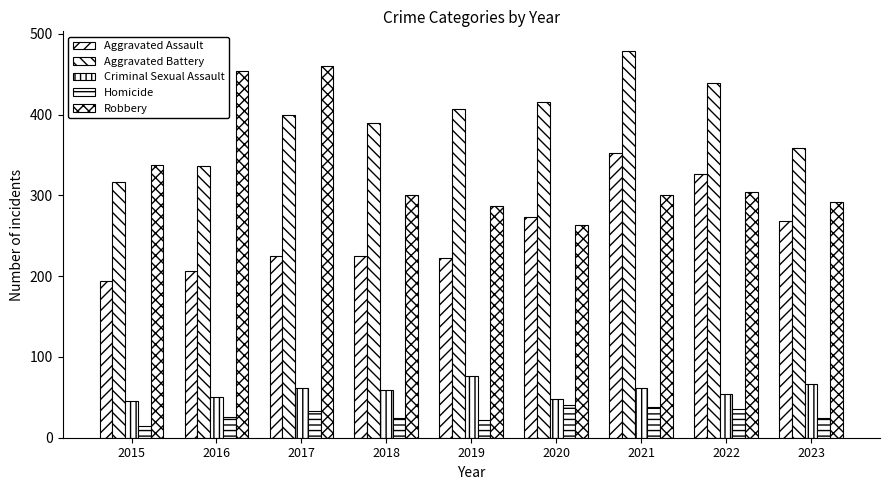

Reading left to right, transcribe all the data shown in this chart.

Aggravated Assault: 2015=194	2016=206	2017=225	2018=225	2019=223	2020=273	2021=352	2022=327	2023=268
Aggravated Battery: 2015=316	2016=336	2017=400	2018=389	2019=407	2020=416	2021=479	2022=439	2023=358
Criminal Sexual Assault: 2015=46	2016=50	2017=61	2018=59	2019=77	2020=48	2021=61	2022=54	2023=67
Homicide: 2015=15	2016=26	2017=33	2018=25	2019=22	2020=41	2021=38	2022=36	2023=25
Robbery: 2015=337	2016=454	2017=460	2018=301	2019=287	2020=263	2021=300	2022=304	2023=292